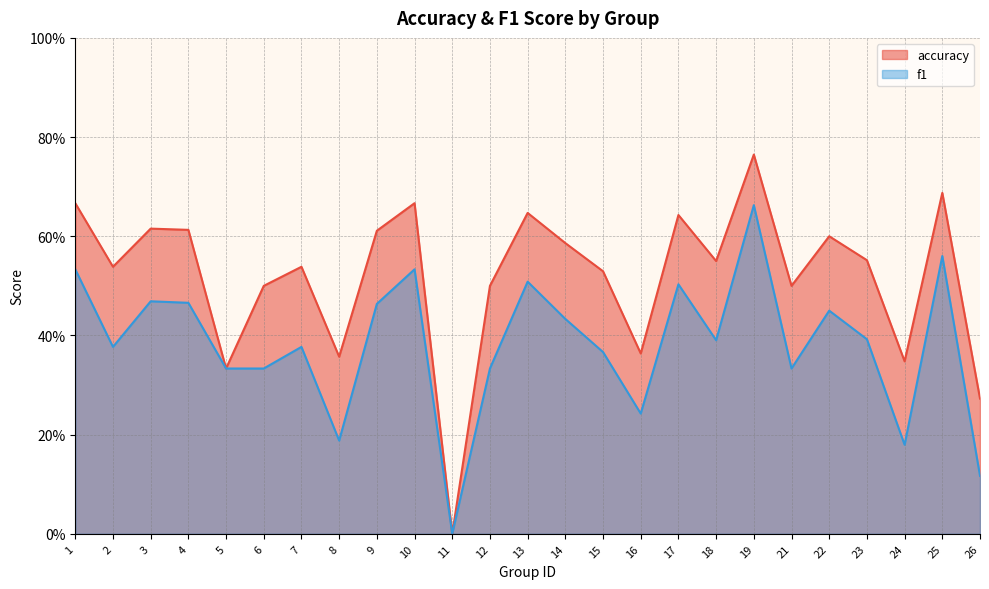

The value of f1 at 25 is 0.6. True or false?

True